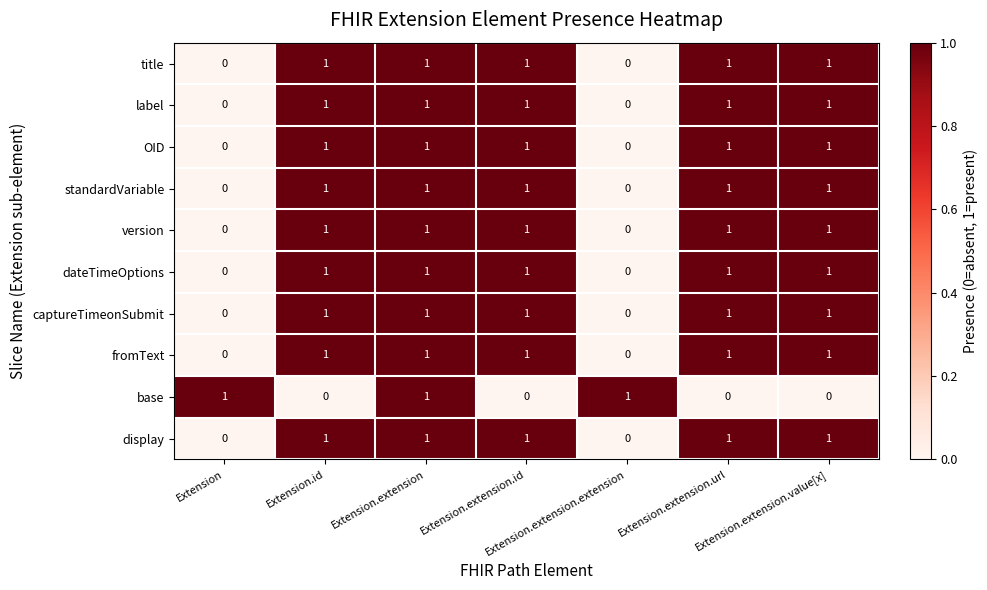

How many positive values does the captureTimeonSubmit series have?

5